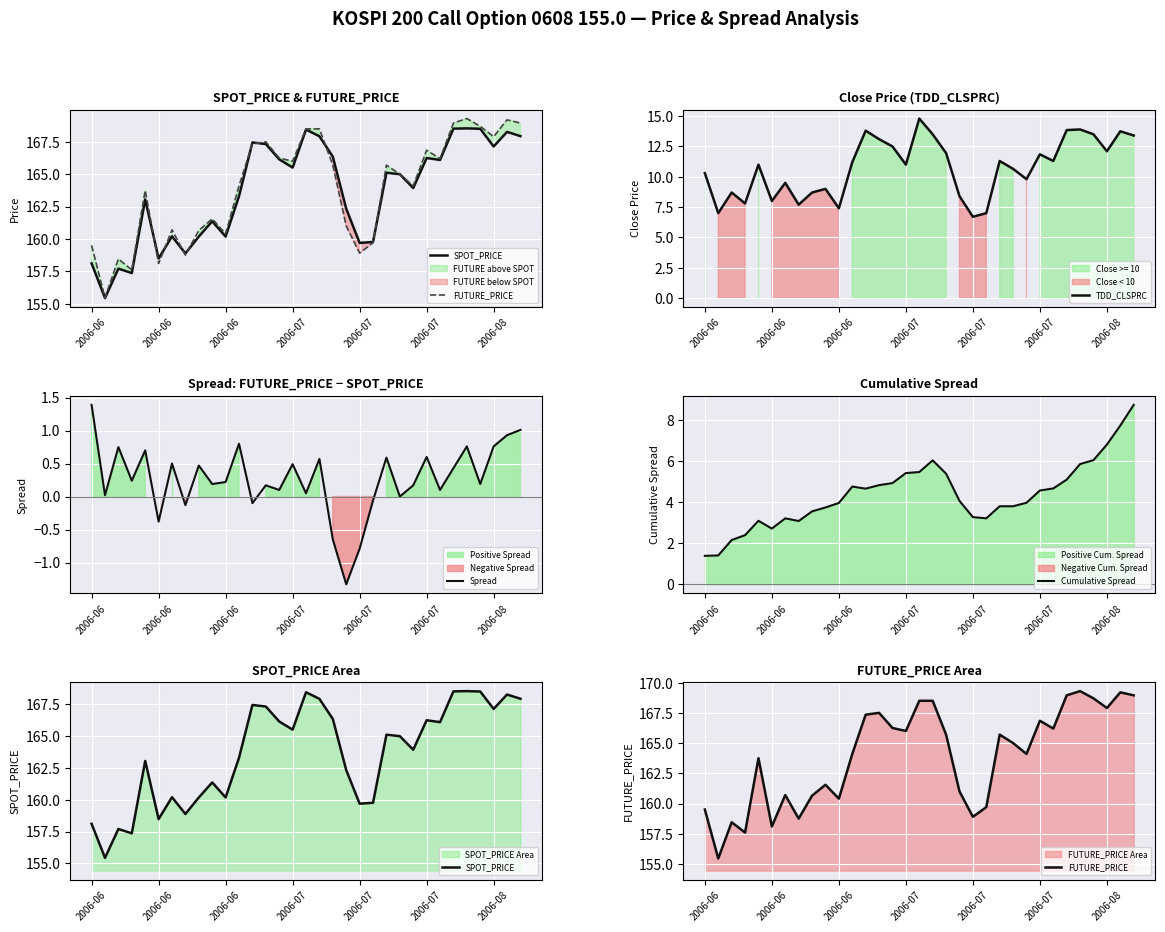

Which series has the largest total across all categories?

FUTURE_PRICE